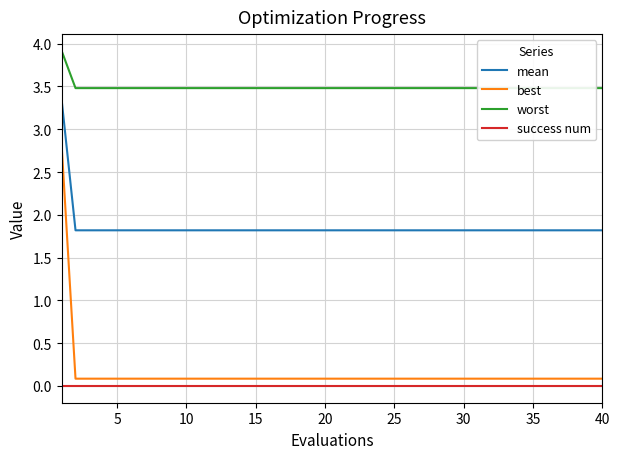

True or false: mean and success num intersect in this chart.

False